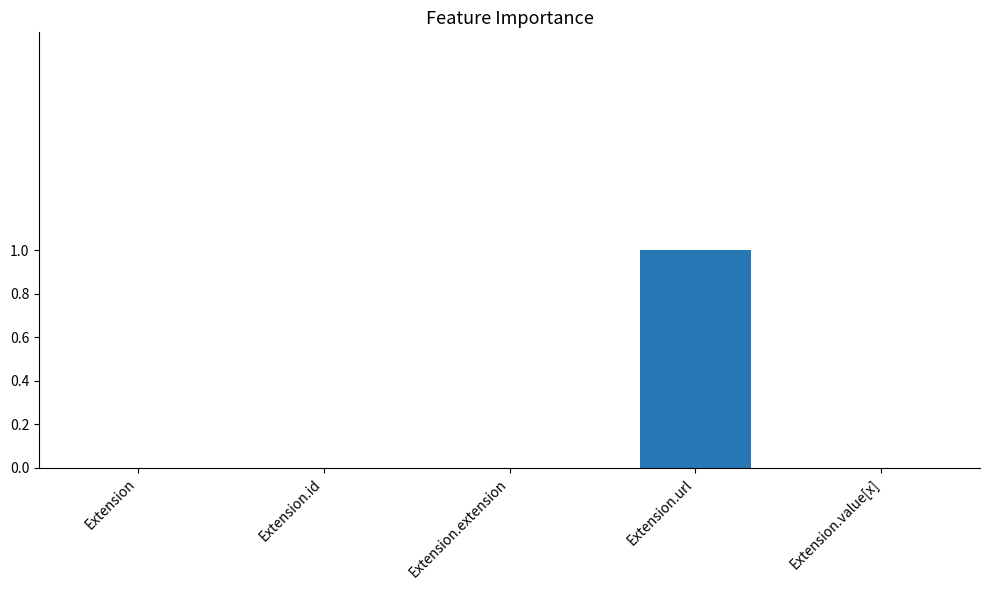

What is the greatest value displayed?

1